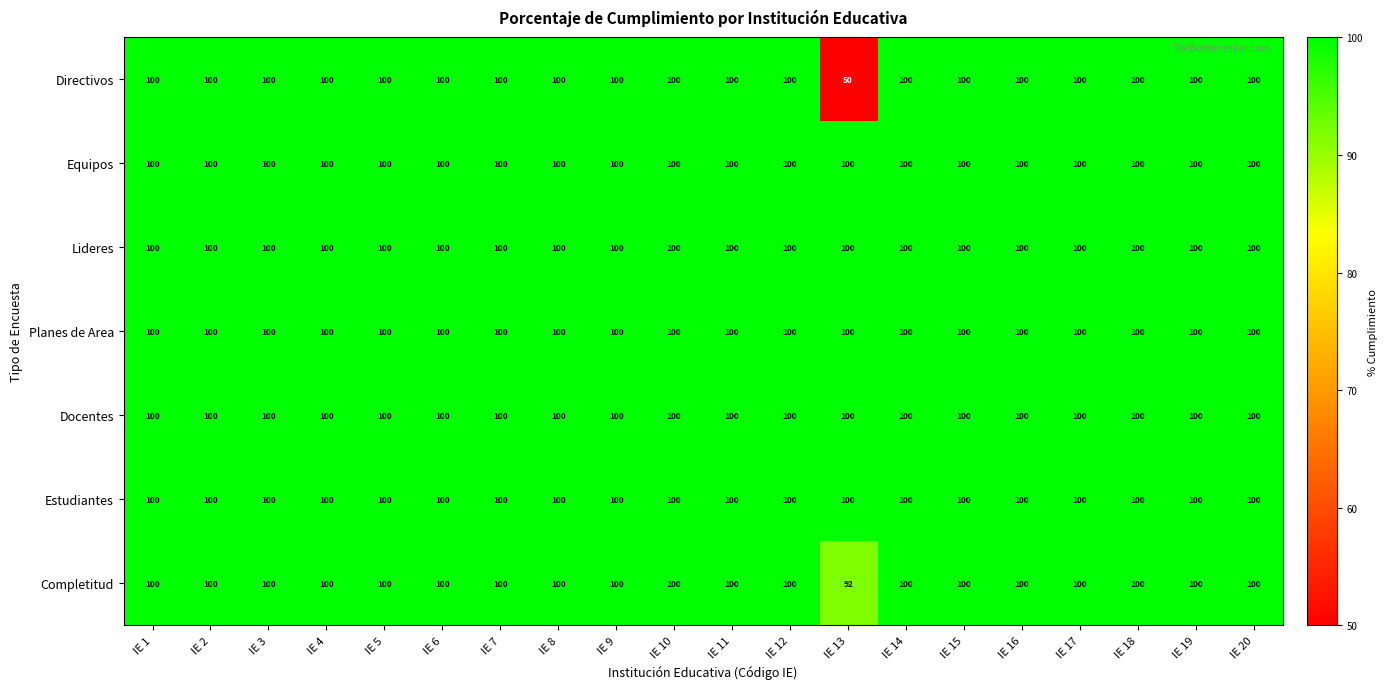

At how many categories does at least one series exceed 82?

20